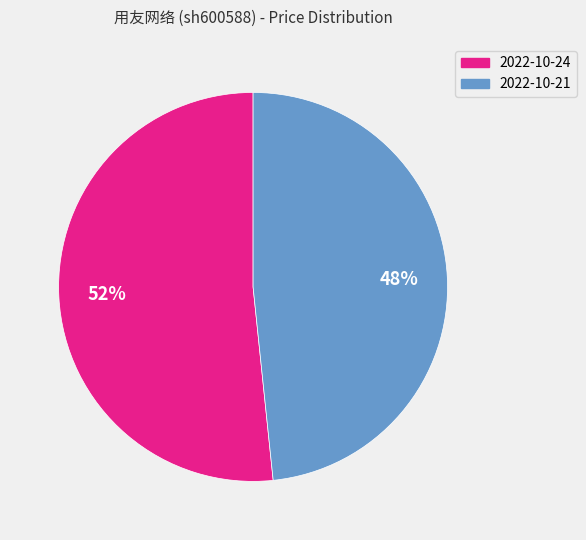

Does any single category account for the majority?

Yes